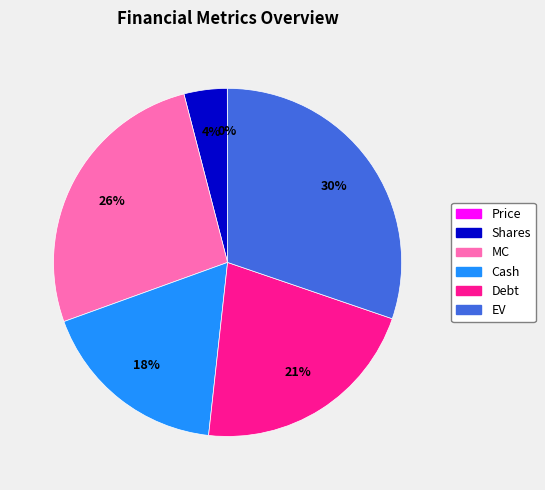

What percentage is the Cash slice, to the nearest percent?

18%